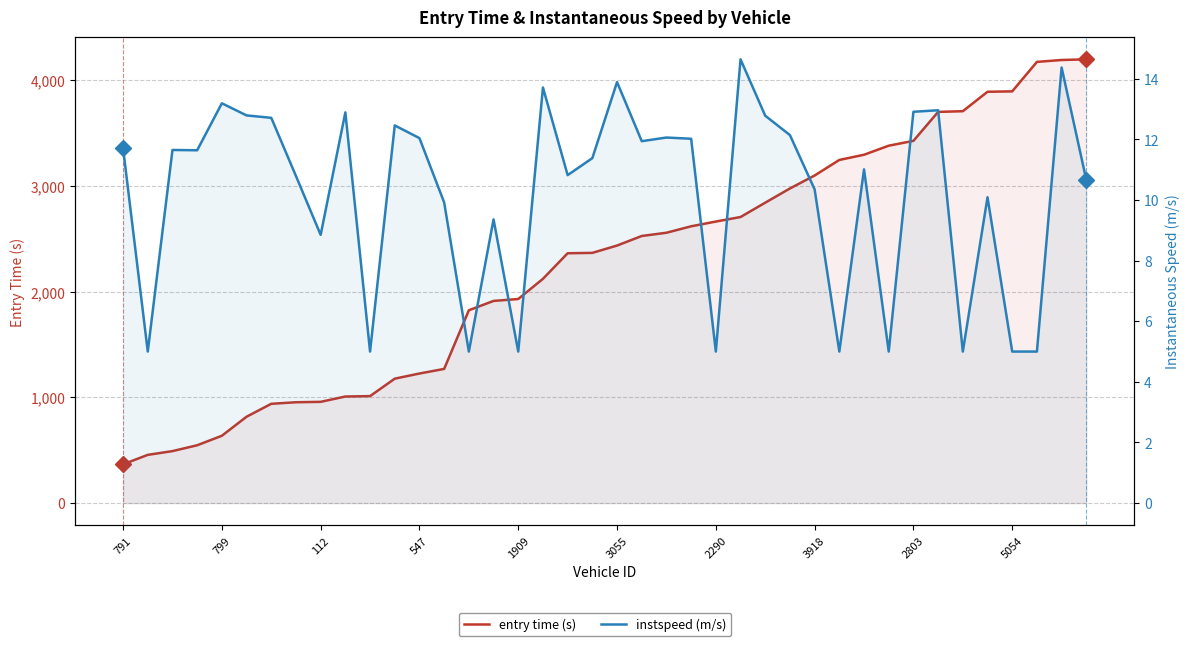

What is the average value of the entry time (s) series?

2248.3